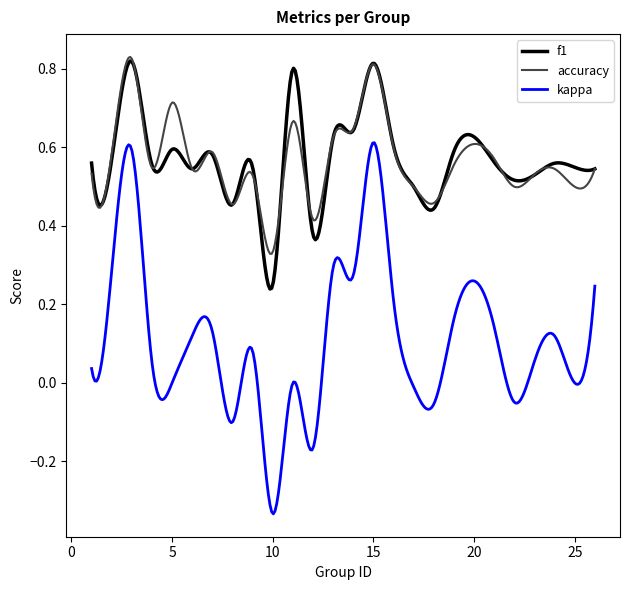

True or false: kappa and f1 cross at least once.

False